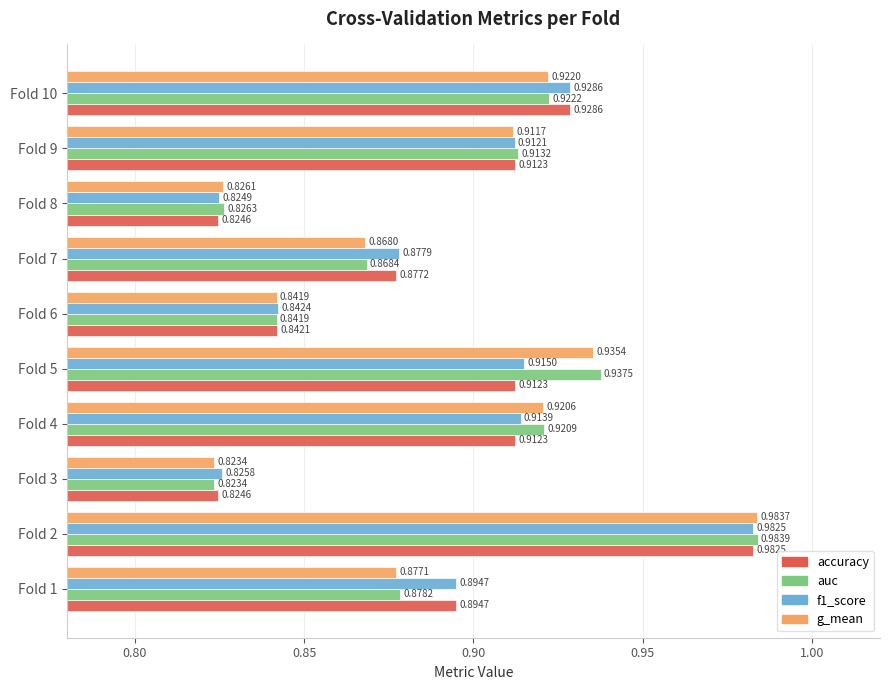

Which series changed the most between Fold 5 and Fold 9?

auc